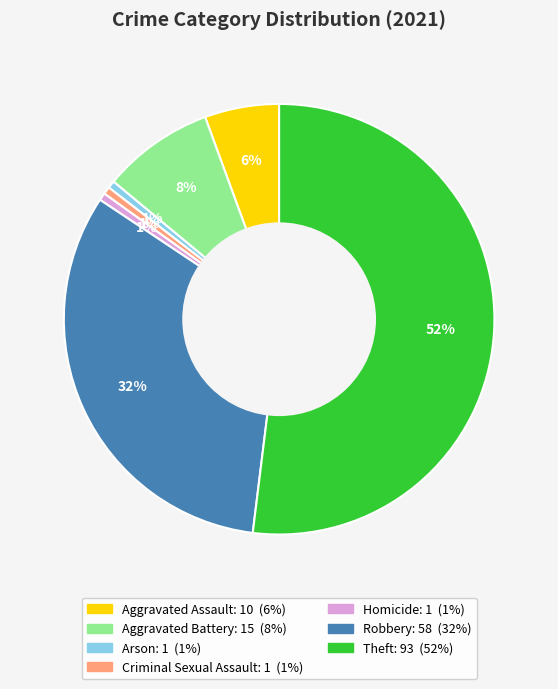

To the nearest percent, what is the average slice percentage?

14%